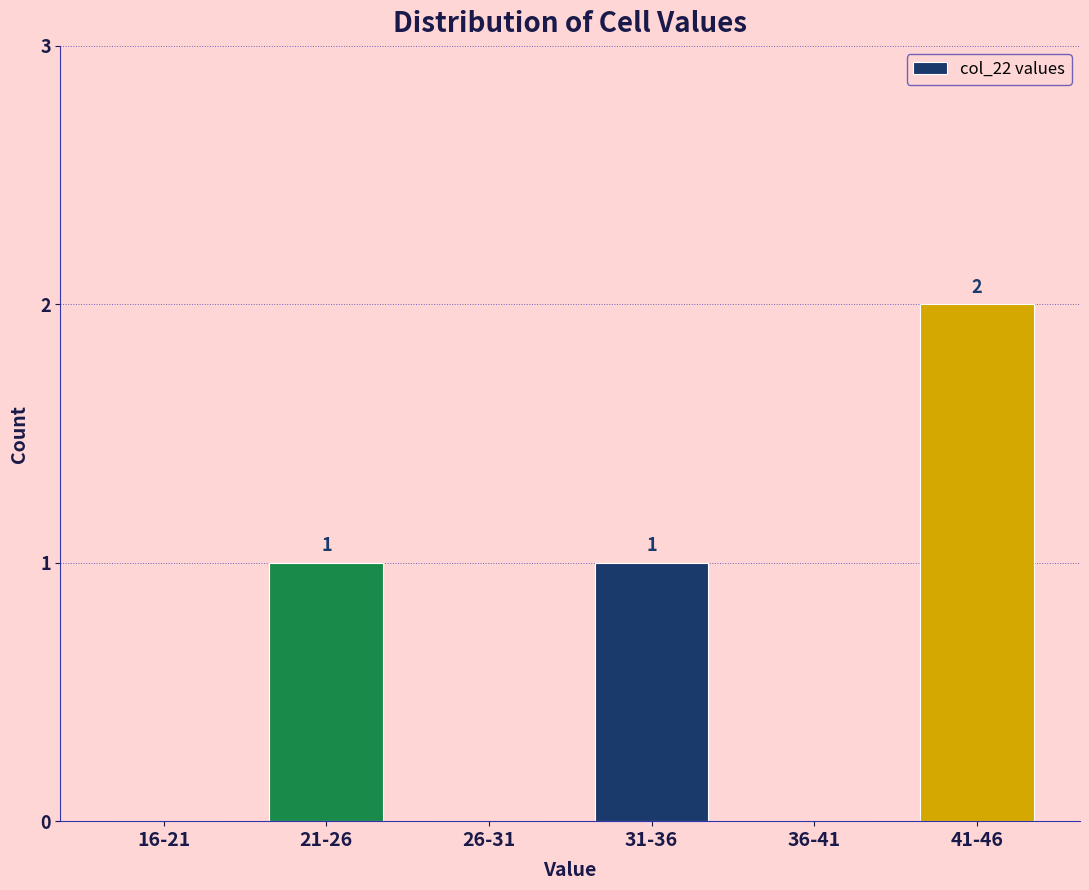

Reading left to right, list all the values displayed in this chart.

16-21=0	21-26=1	26-31=0	31-36=1	36-41=0	41-46=2